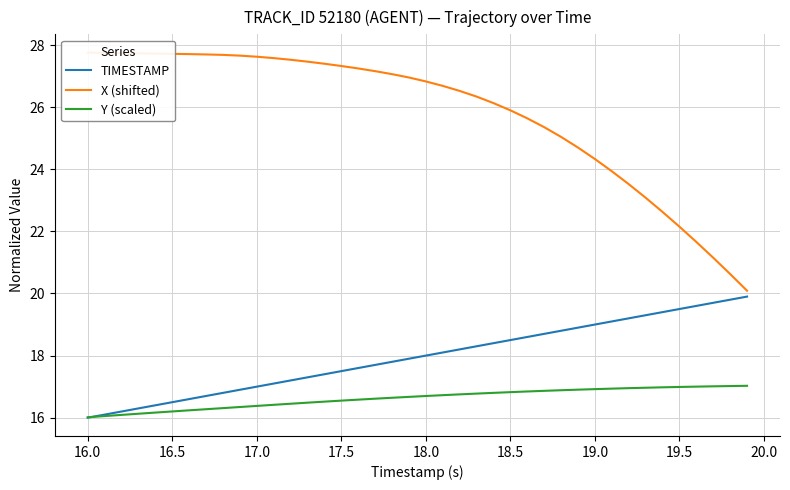

What is the maximum value for TIMESTAMP?

19.9